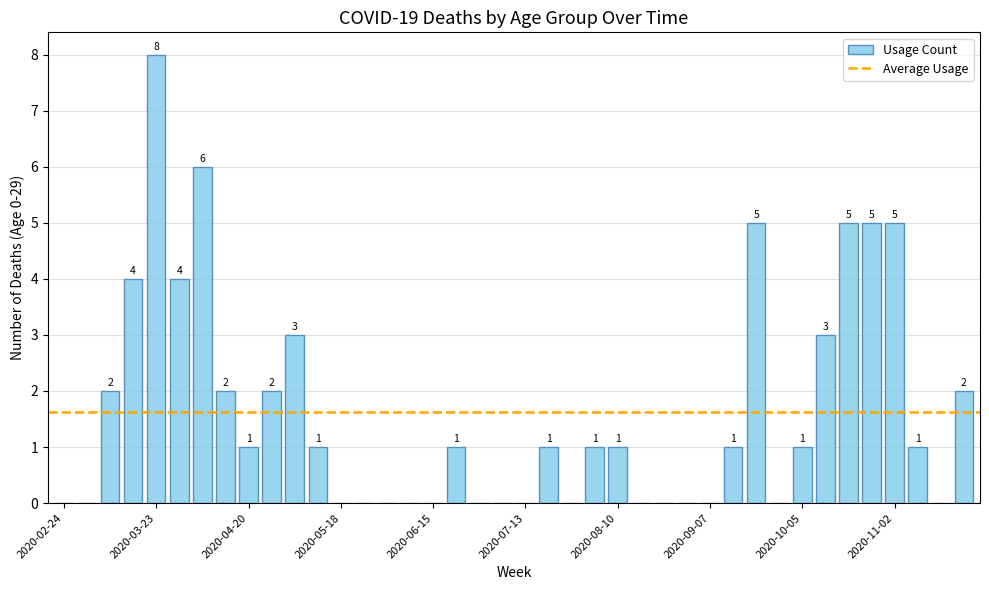

How many values are between 0 and 3?

32